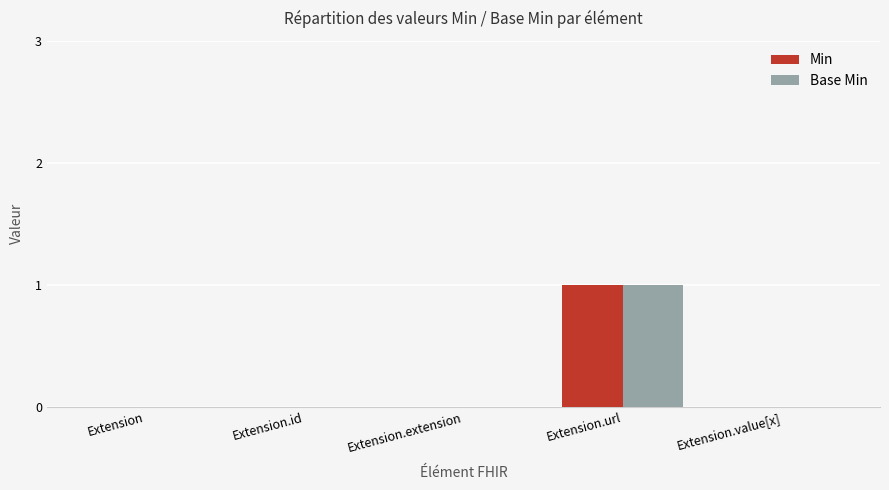

Count the number of data series in this chart.

2